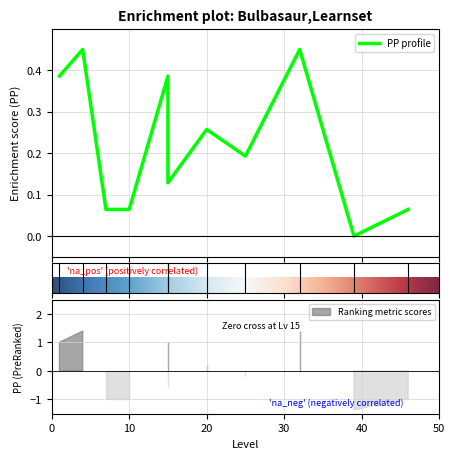

True or false: the data has more than 1 interior local peaks.

True